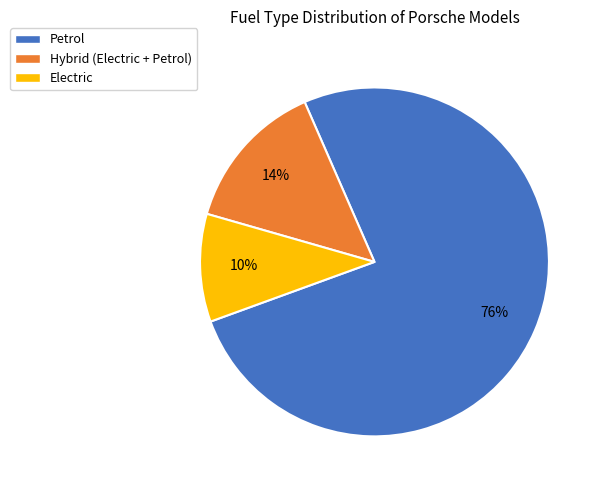

To the nearest percent, what is the average slice percentage?

33%